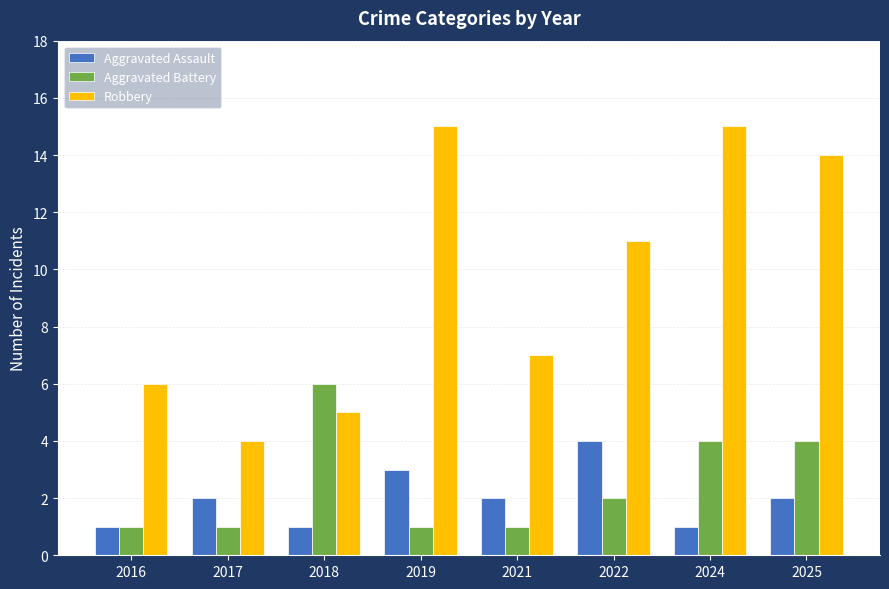

How many distinct data groups are displayed?

3